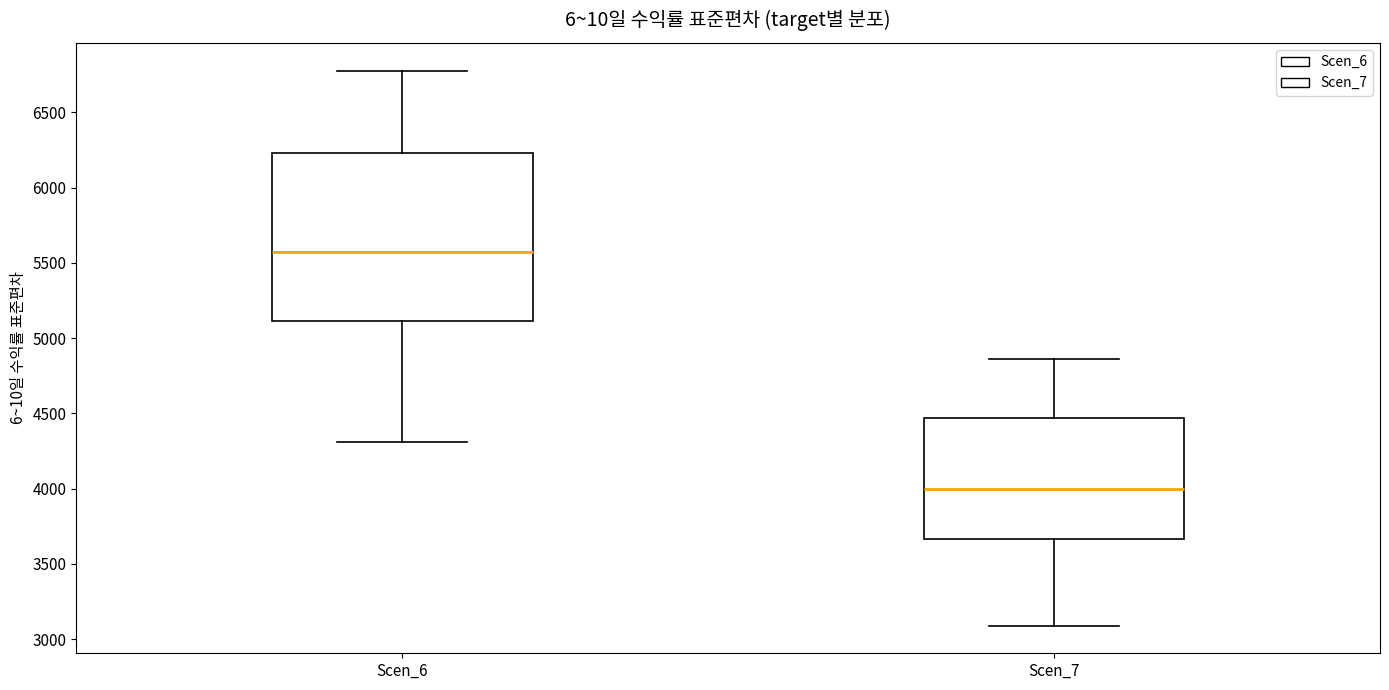

Reading left to right, read every box against the y-axis: the position of its median line, the range the box covers, and the ends of its whiskers. The values are not printed on the chart, so give them approximately, as read against the axis.

Scen_6: median 5550, box 5100 to 6250, whiskers 4300 to 6800
Scen_7: median 4000, box 3650 to 4450, whiskers 3100 to 4850